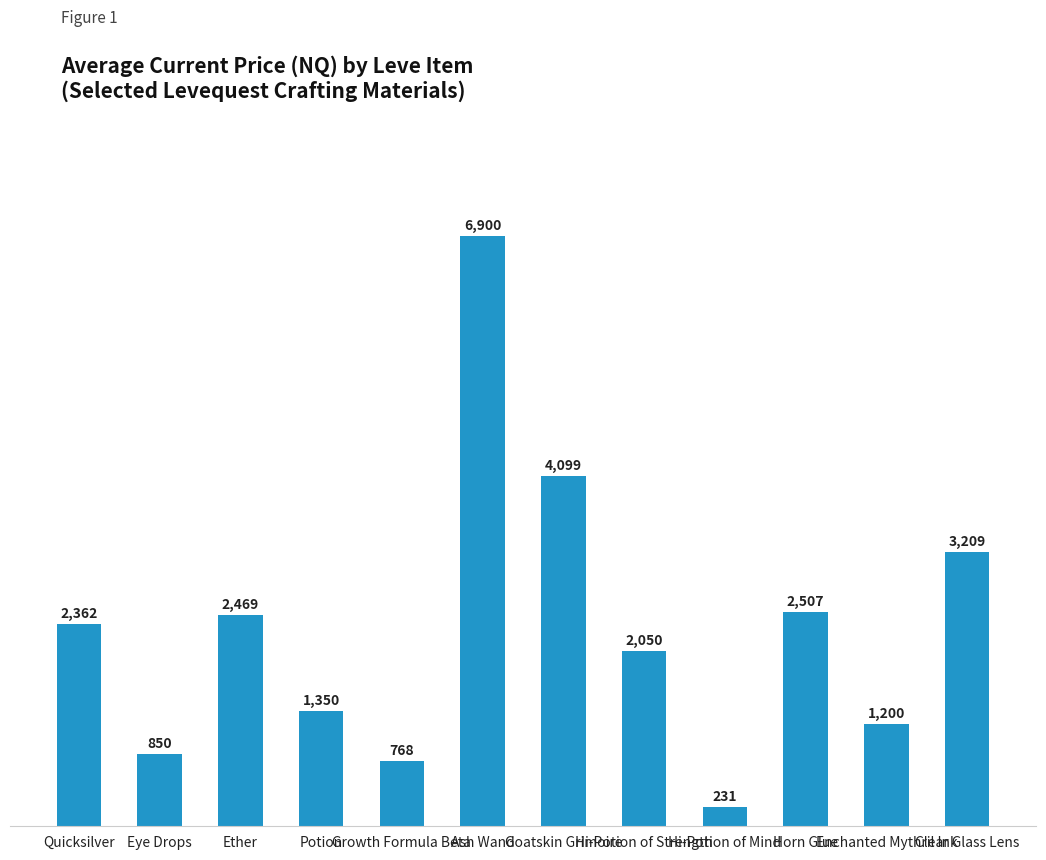

What value does the data have at Horn Glue?

2507.0